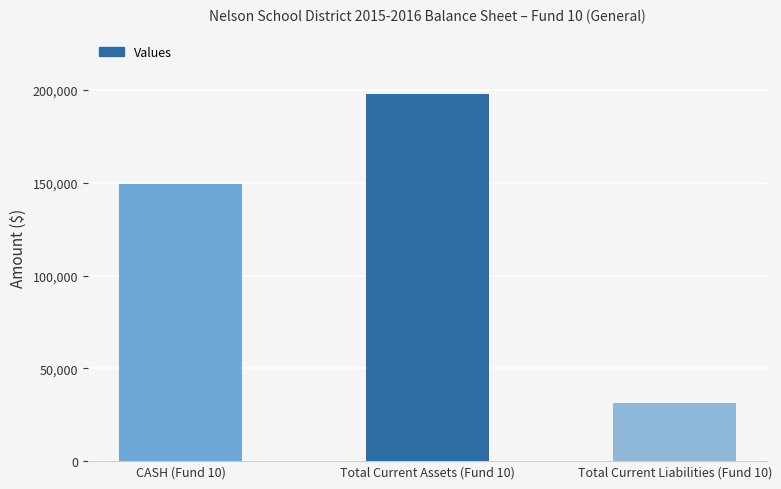

The chart shows a value of 149532.1 at CASH (Fund 10). True or false?

True